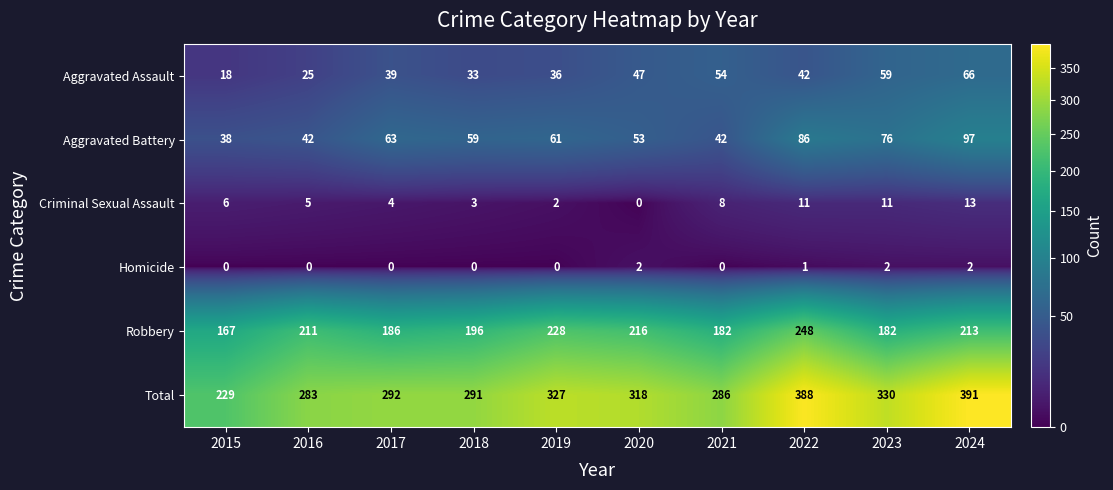

Where does the Total series first go above 318?

2019